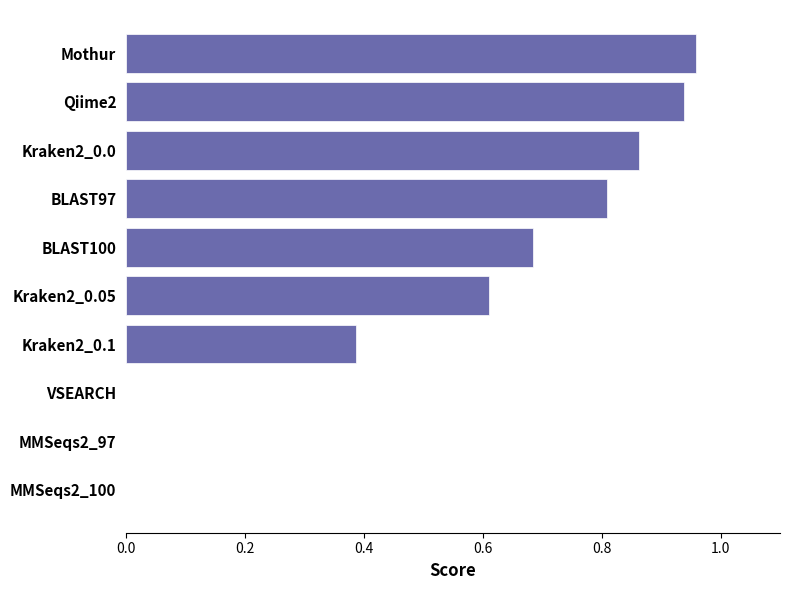

True or false: the data shows -0.6 at VSEARCH.

False